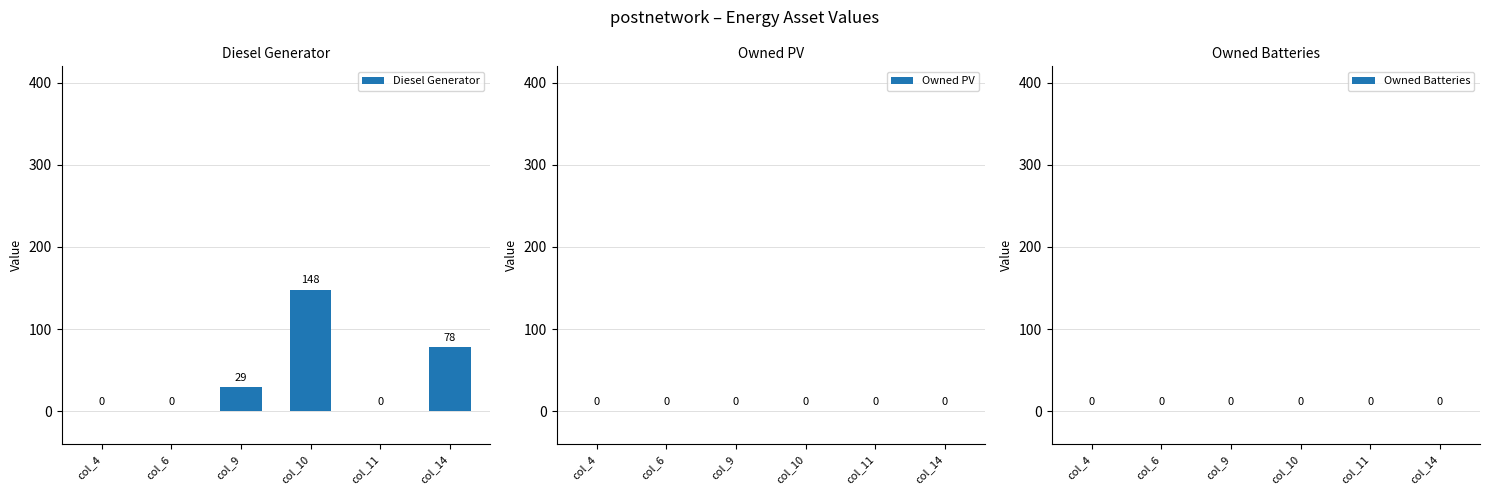

Which has a higher value, col_10 or col_6?

col_10